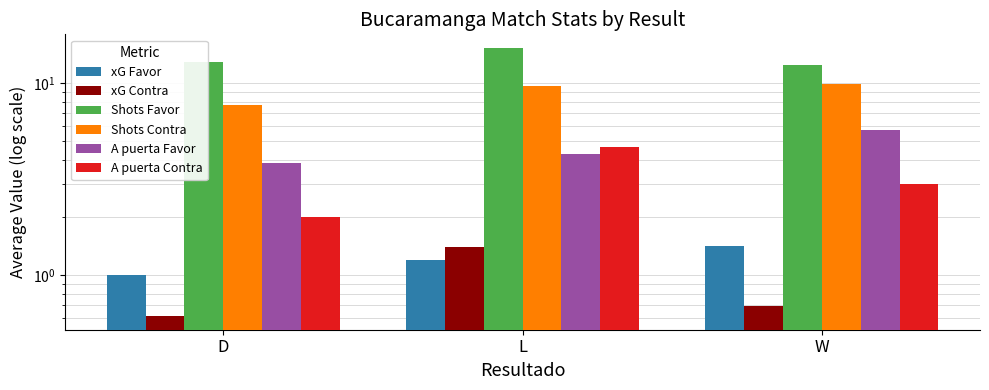

Does the chart contain any negative values?

No